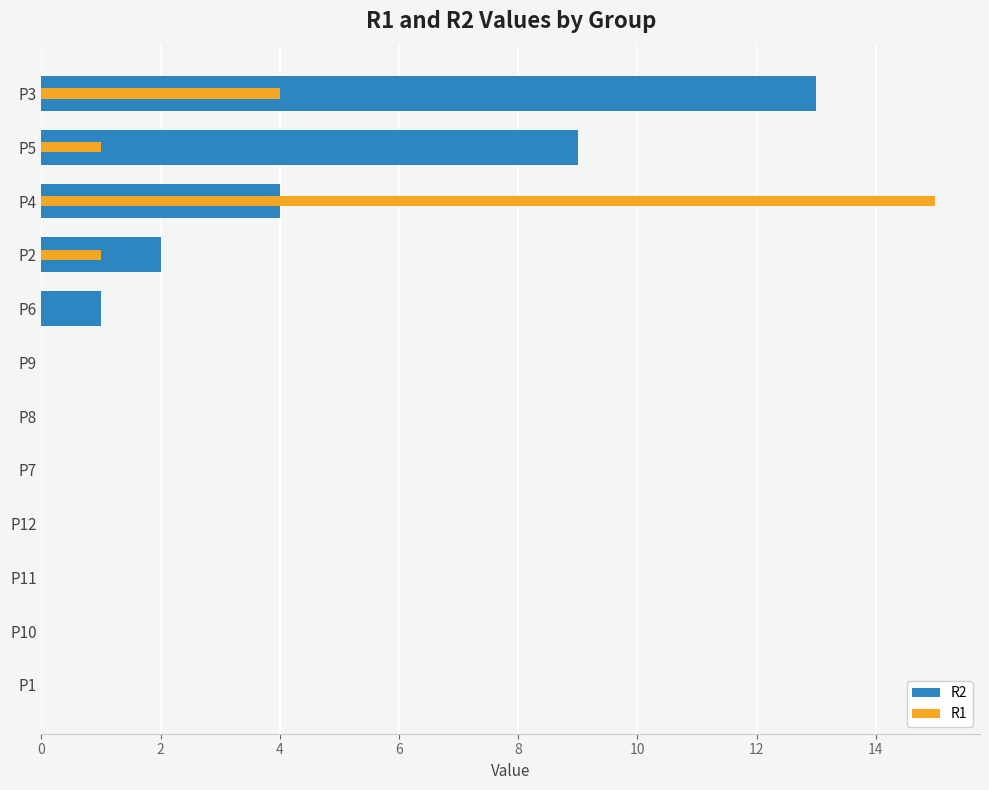

At which category is the sum across all series the highest?

P4